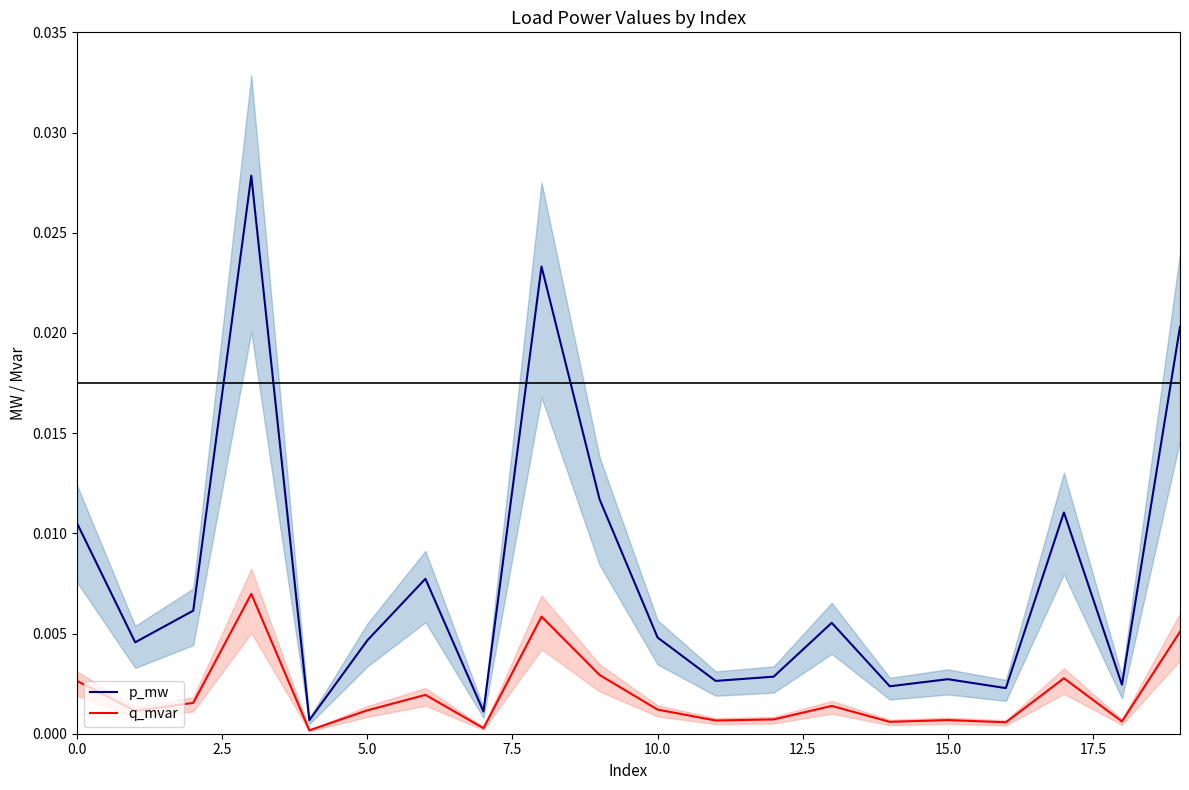

List the series in order of their peak value, lowest first.

q_mvar, p_mw